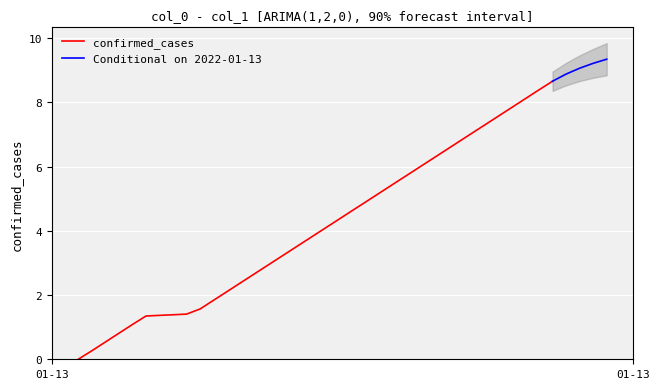

How many data points are above 4?

22